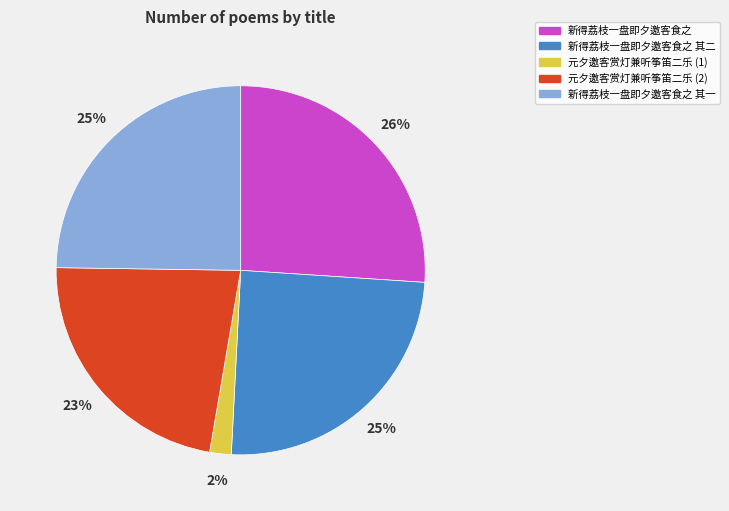

How many segments does this pie chart have?

5